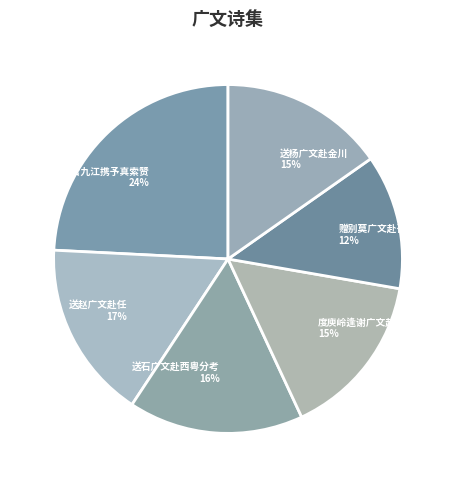

Is the sum of 送石广文赴西粤分考 16% and 度庾岭逢谢广文赴漳州博率尔言别 15% greater than half?

No